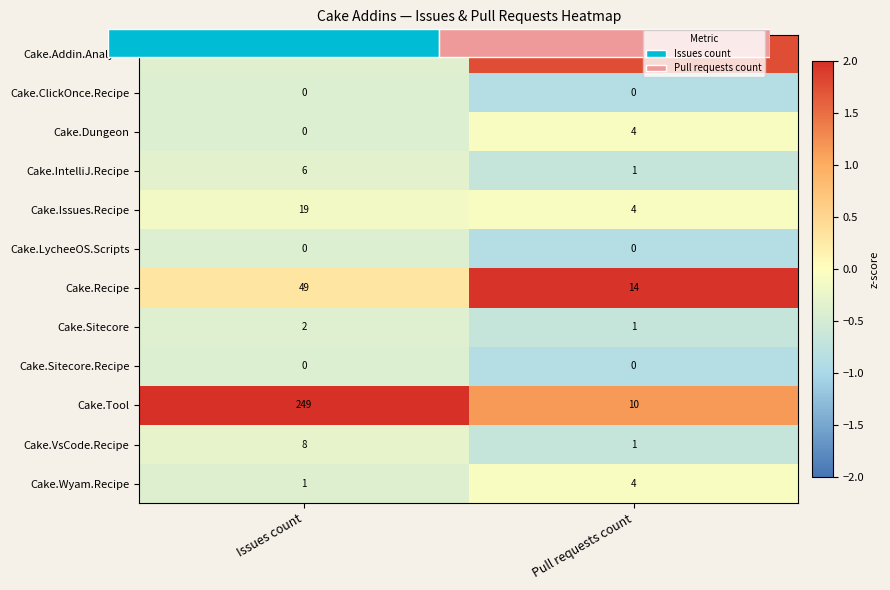

At how many categories does at least one series exceed 1?

2